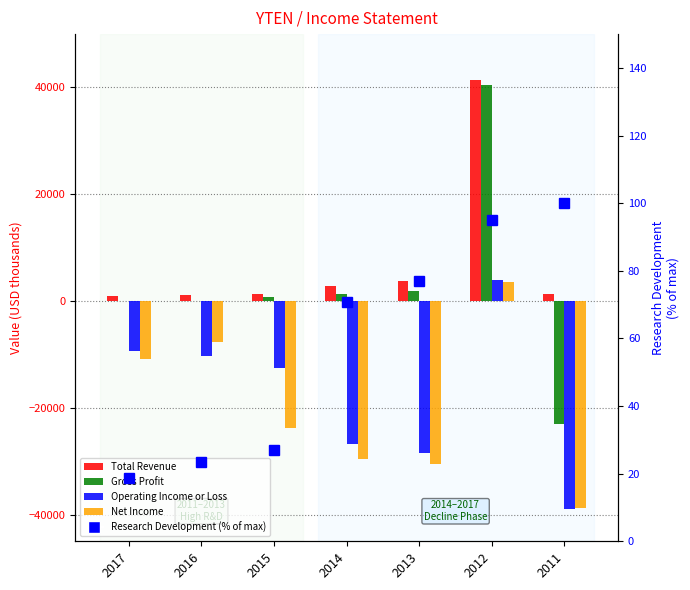

What are all the series names shown in the legend?

Total Revenue, Gross Profit, Operating Income or Loss, Net Income, Research Development (% of max)